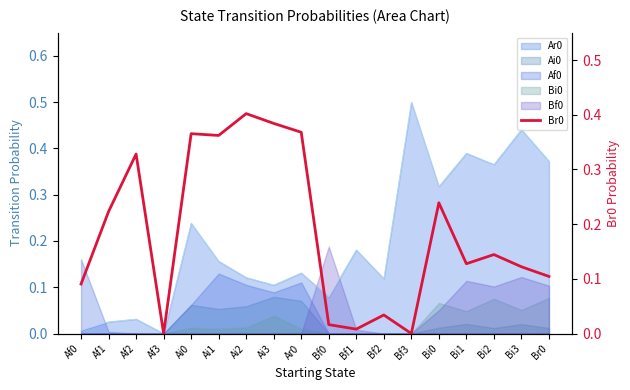

Rank the categories by value from lowest to highest.

Af3, Bf3, Bf1, Bf0, Bf2, Af0, Br0, Bi3, Bi1, Bi2, Af1, Bi0, Af2, Ai1, Ai0, Ar0, Ai3, Ai2